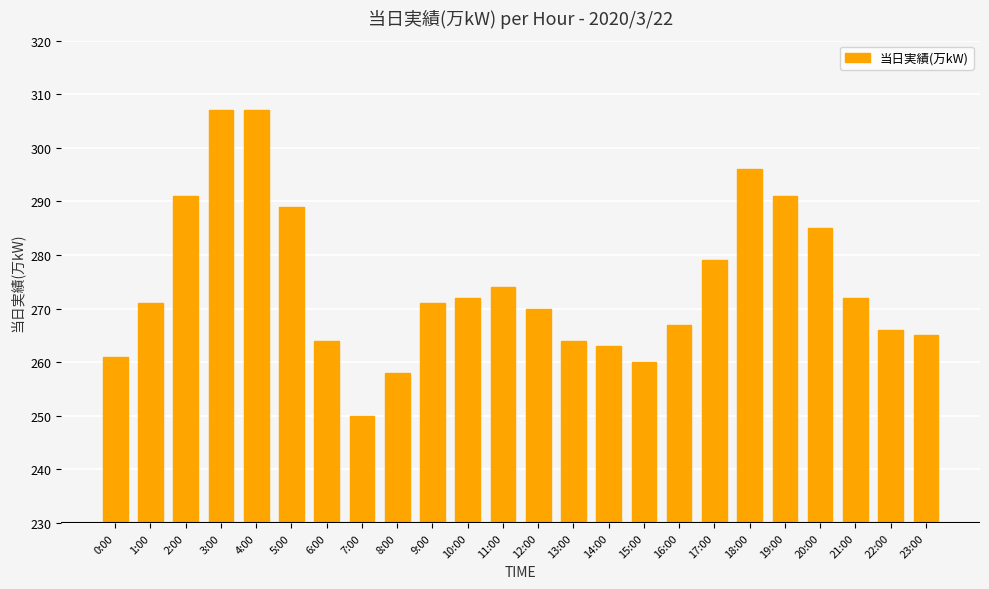

The value at 0:00 is 261. True or false?

True